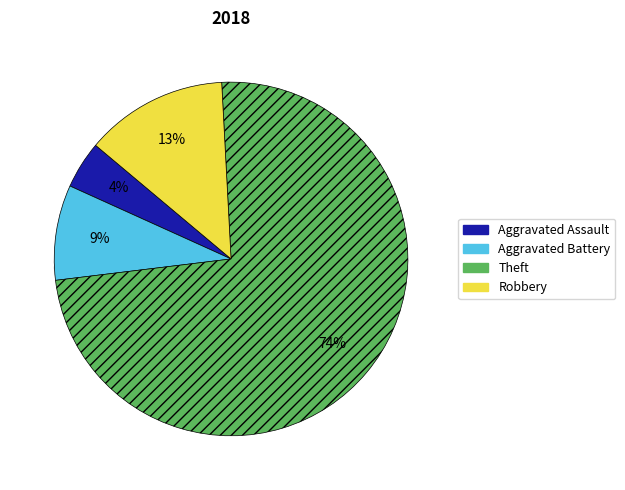

Rank the categories by value from lowest to highest.

Aggravated Assault, Aggravated Battery, Robbery, Theft